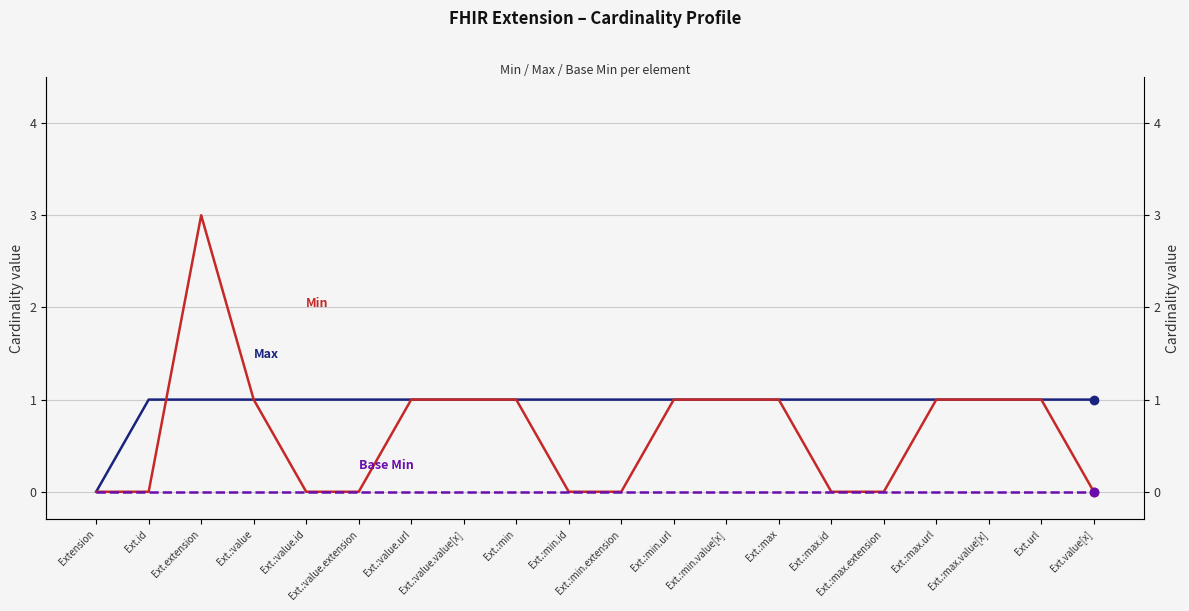

What position from the right is Ext.url?

2